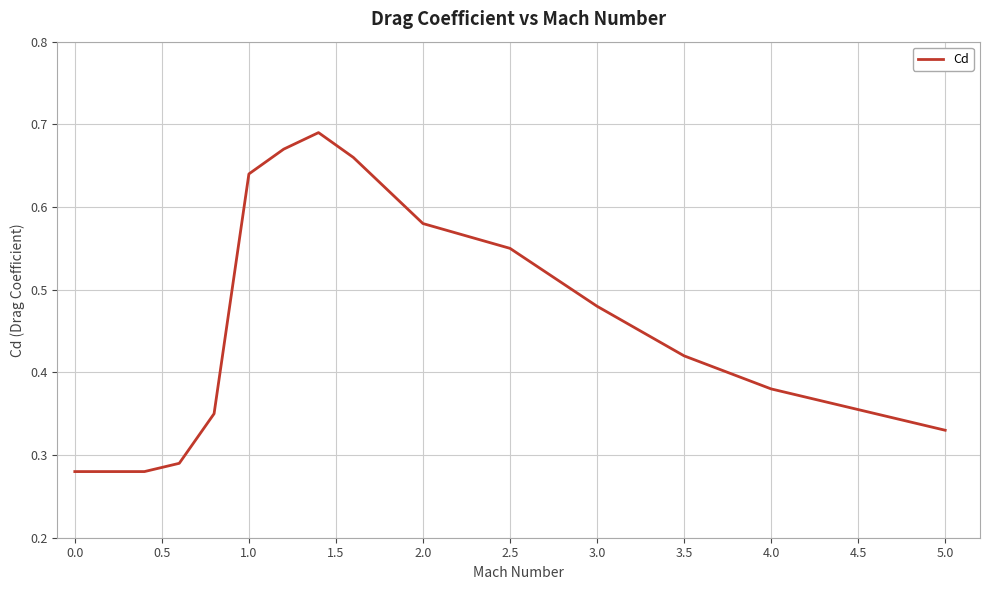

Is this an area chart (filled region under the line)?

No